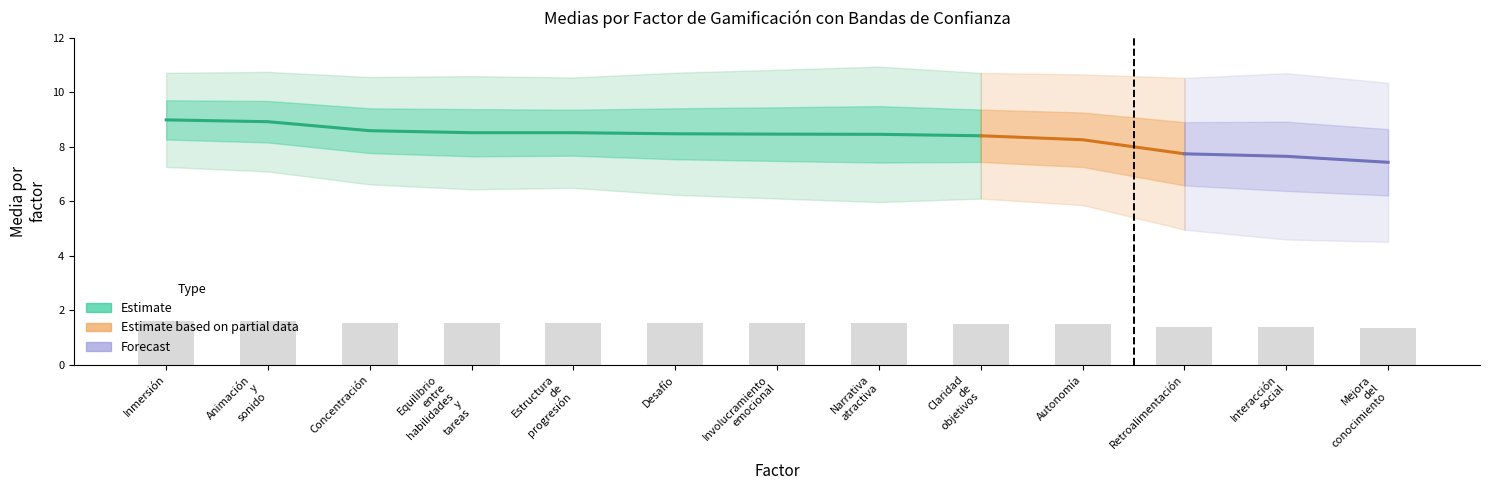

At which category does the chart reach its peak across all series?

Inmersión